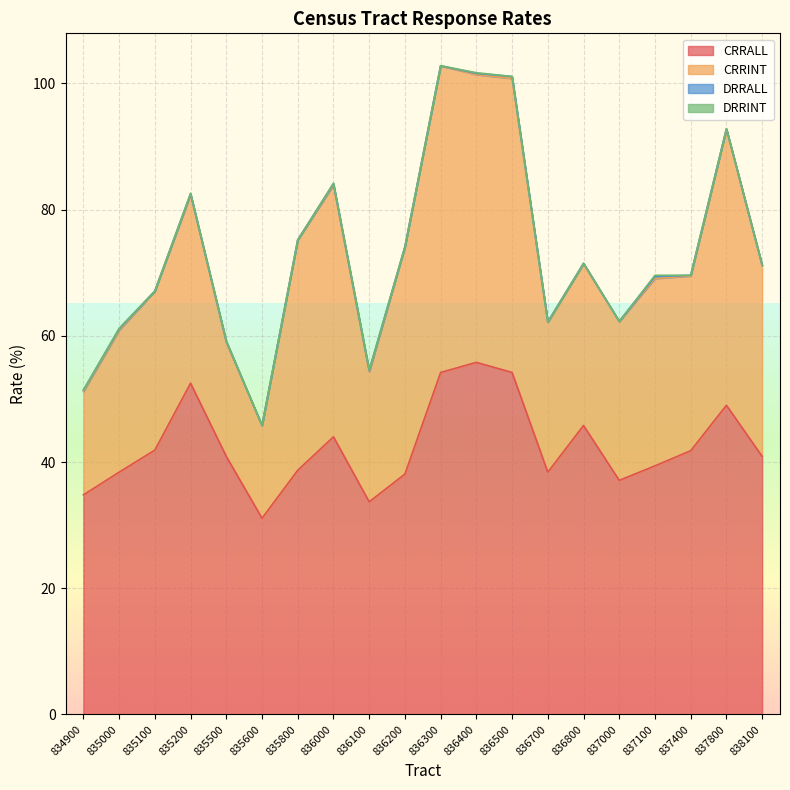

What is the spread (max minus min) of values at 836200?

38.1